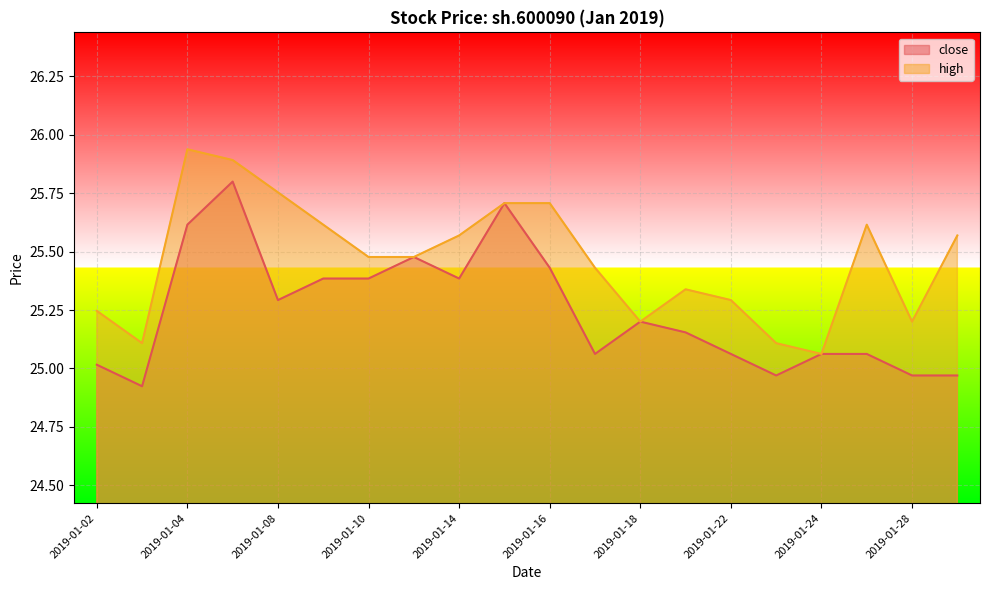

At which label does high reach its peak?

2019-01-04